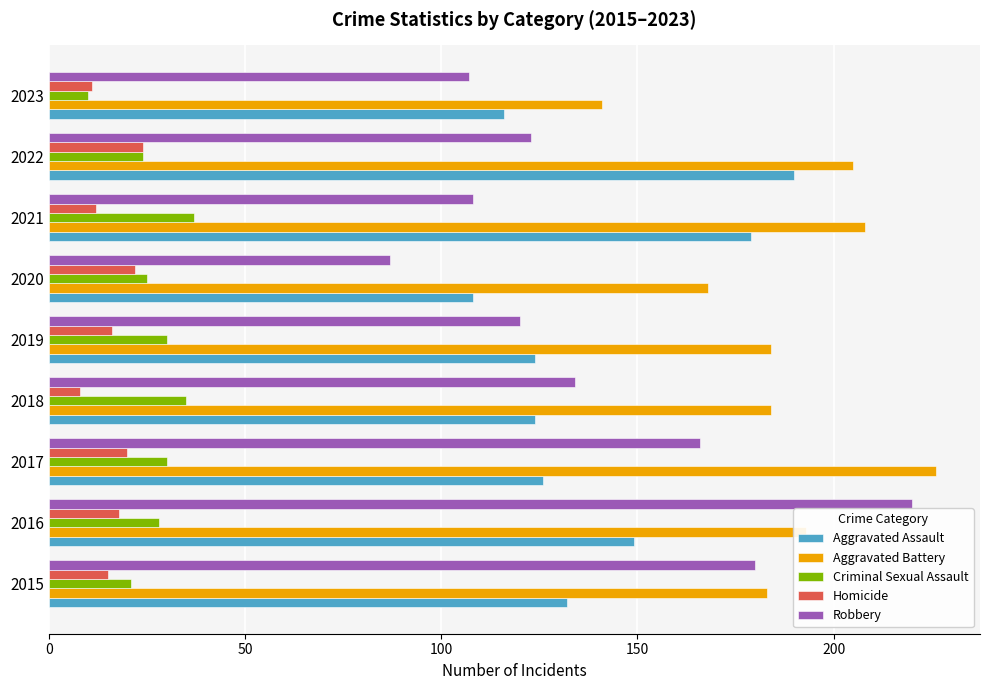

The Criminal Sexual Assault series shows 21 at 2015. True or false?

True